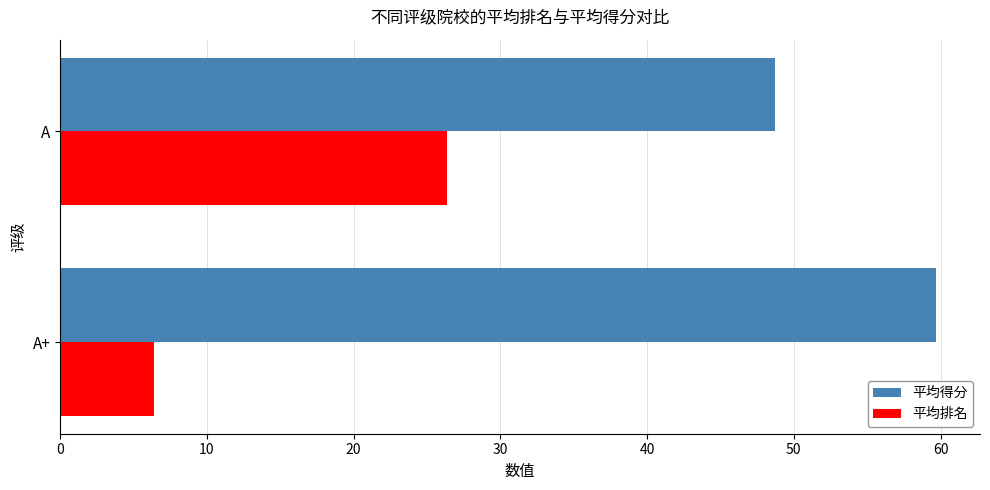

True or false: 平均排名 has a value of 6.4 at A+.

True